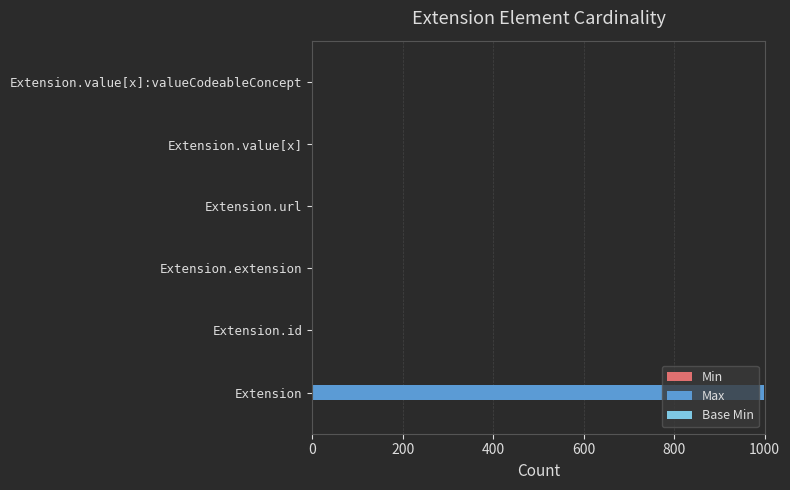

What is the maximum value for Max?

999